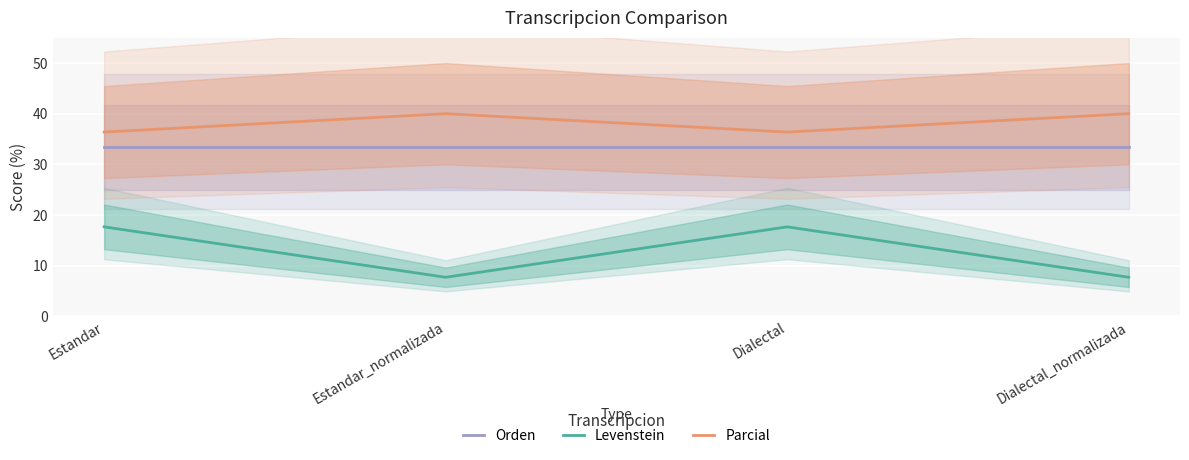

What is the difference between the highest and lowest values at Dialectal_normalizada?

32.3